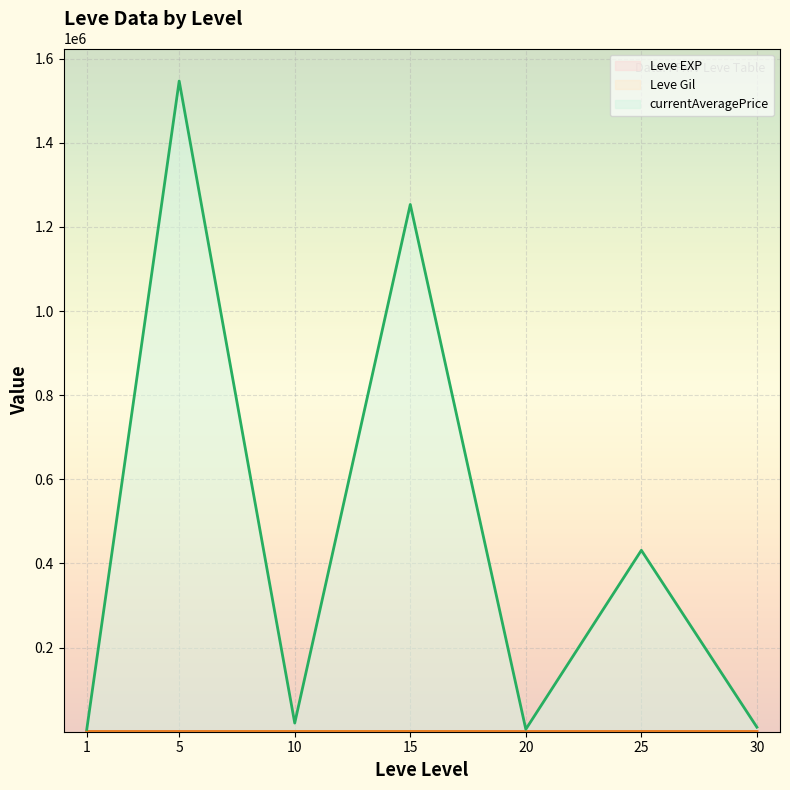

What is the maximum value shown in the chart?

1546920.0